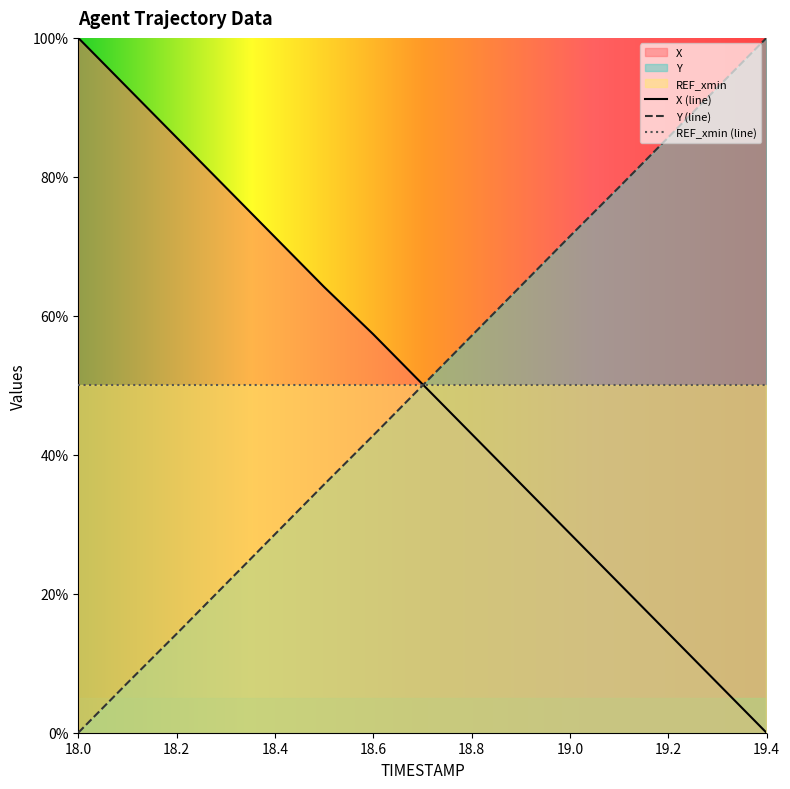

Reading right to left, what are all the values shown in this chart?

X: 0.0	7.2	14.3	21.5	28.7	35.8	43.0	50.2	57.3	64.2	71.3	78.5	85.7	92.8	100.0
Y: 100.0	92.8	85.7	78.5	71.4	64.3	57.1	49.9	42.8	35.7	28.6	21.4	14.2	7.2	0.0